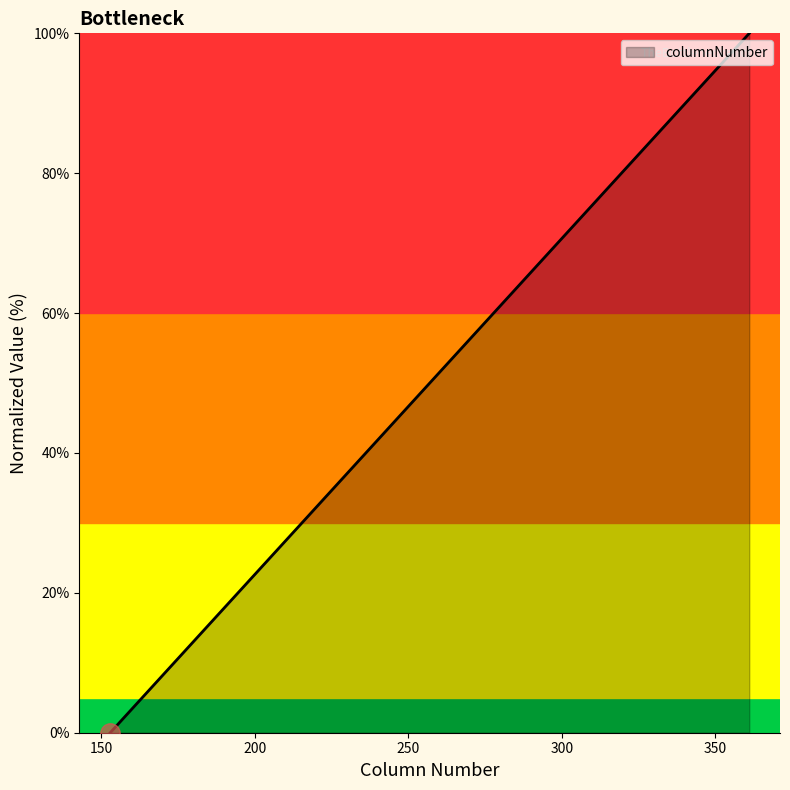

What is the difference between the maximum and second lowest values?

86.5